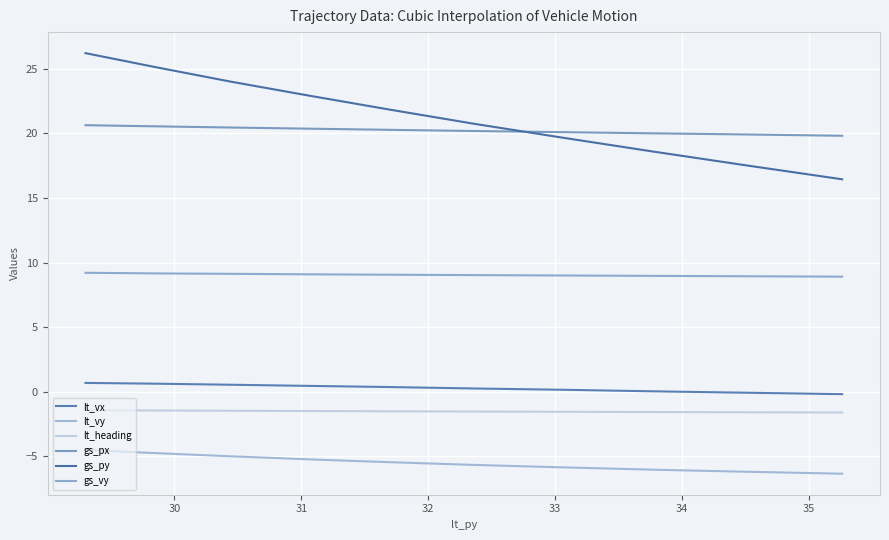

True or false: gs_vy has a value of 15.5 at 29.

False